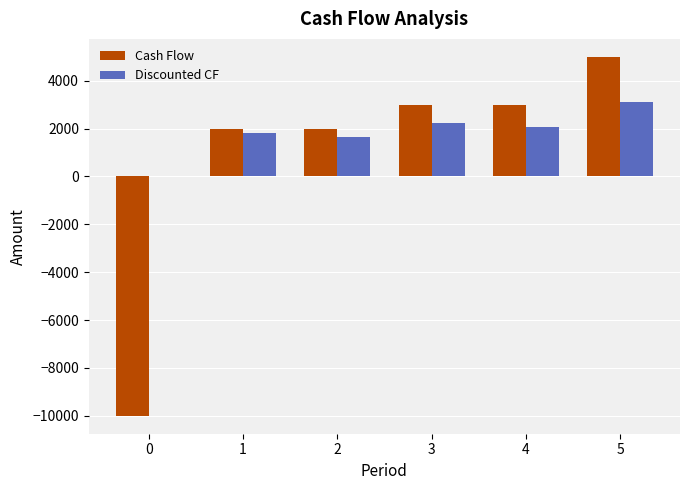

Is the value of Discounted CF at 1 greater than the value of Cash Flow at 4?

No